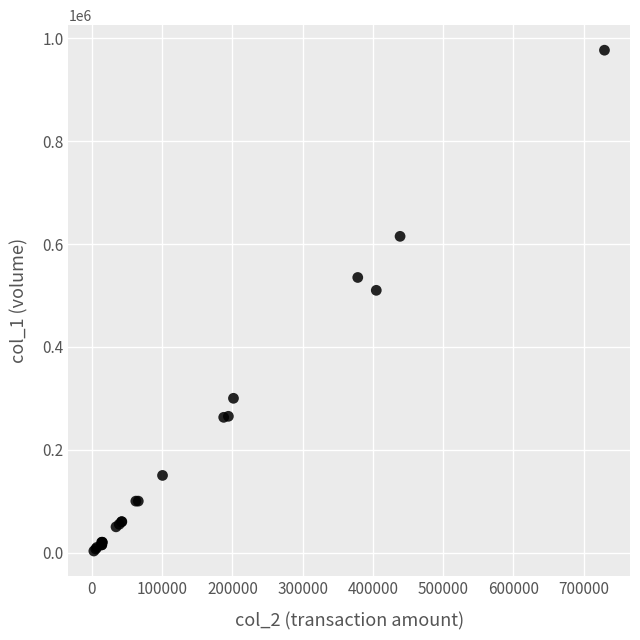

What Y value in the scatter plot is closest to 490000?

510000